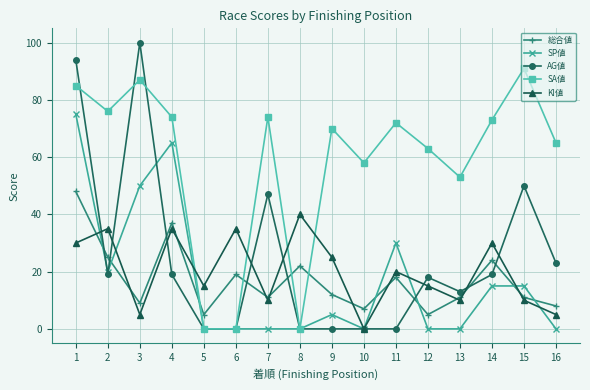

Does the chart have visible grid lines?

Yes